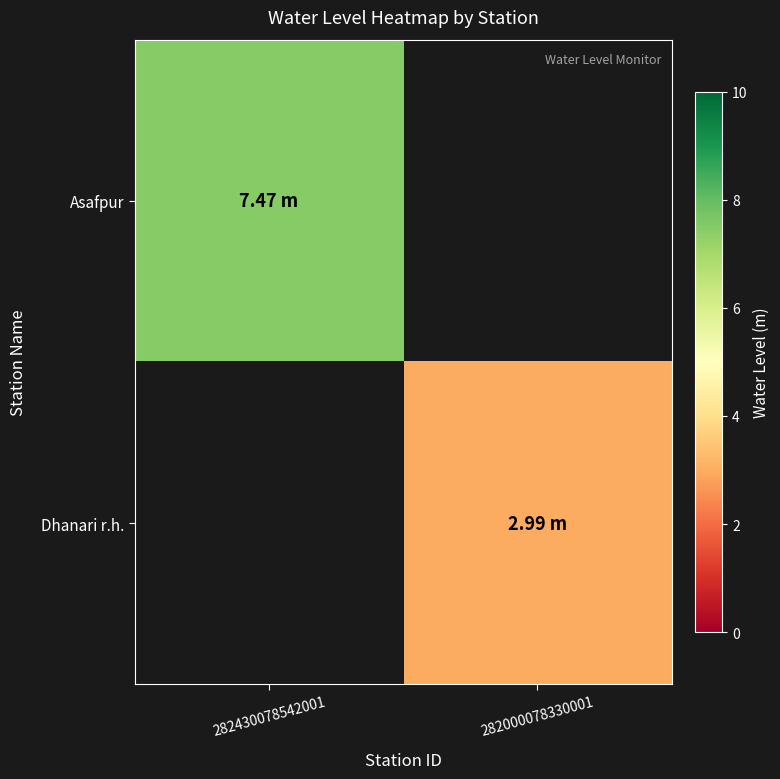

Which series has the largest range (max minus min)?

Asafpur